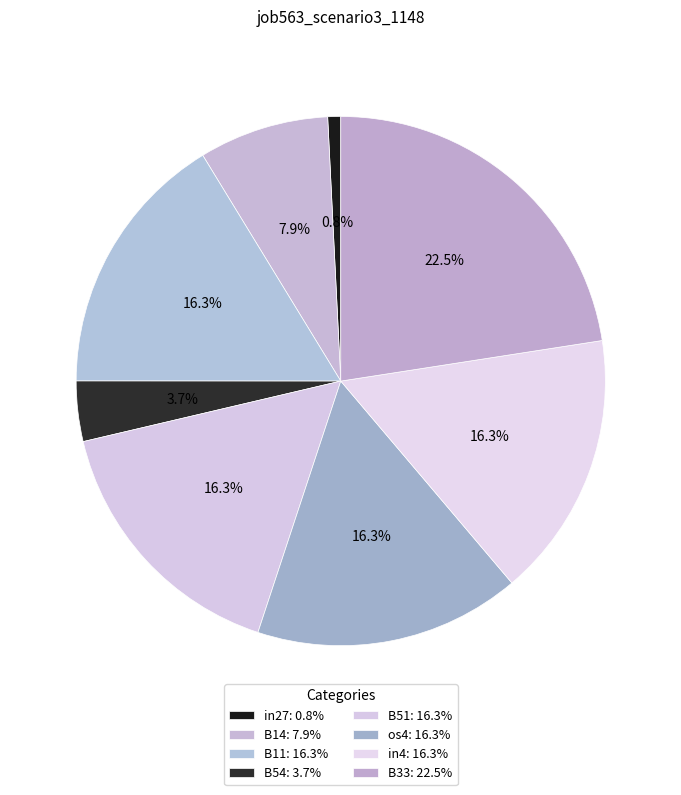

Do in27 and in4 together represent more than half of the pie?

No